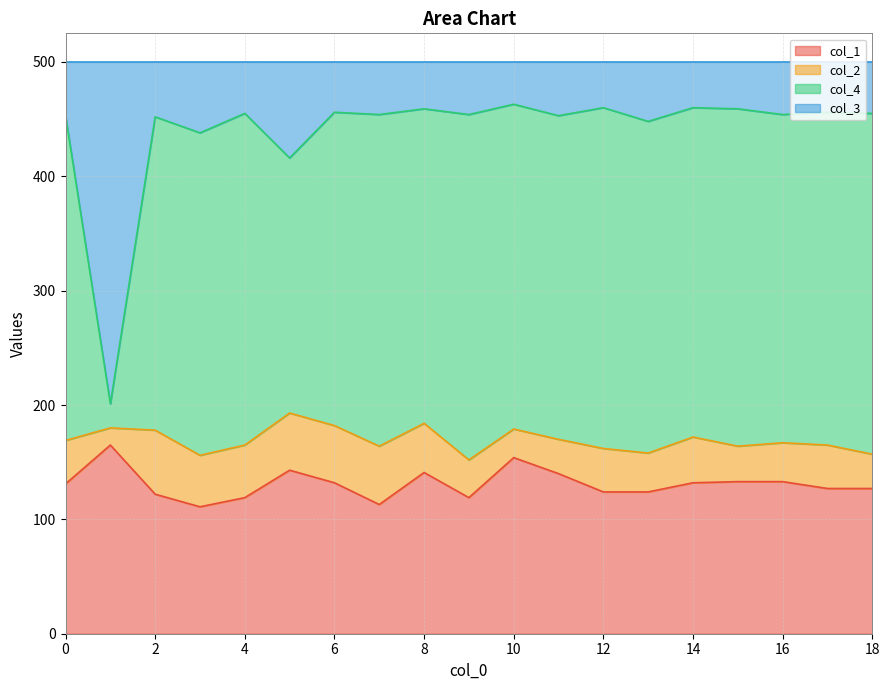

True or false: col_1 has more than 2 points higher than both neighbors.

True